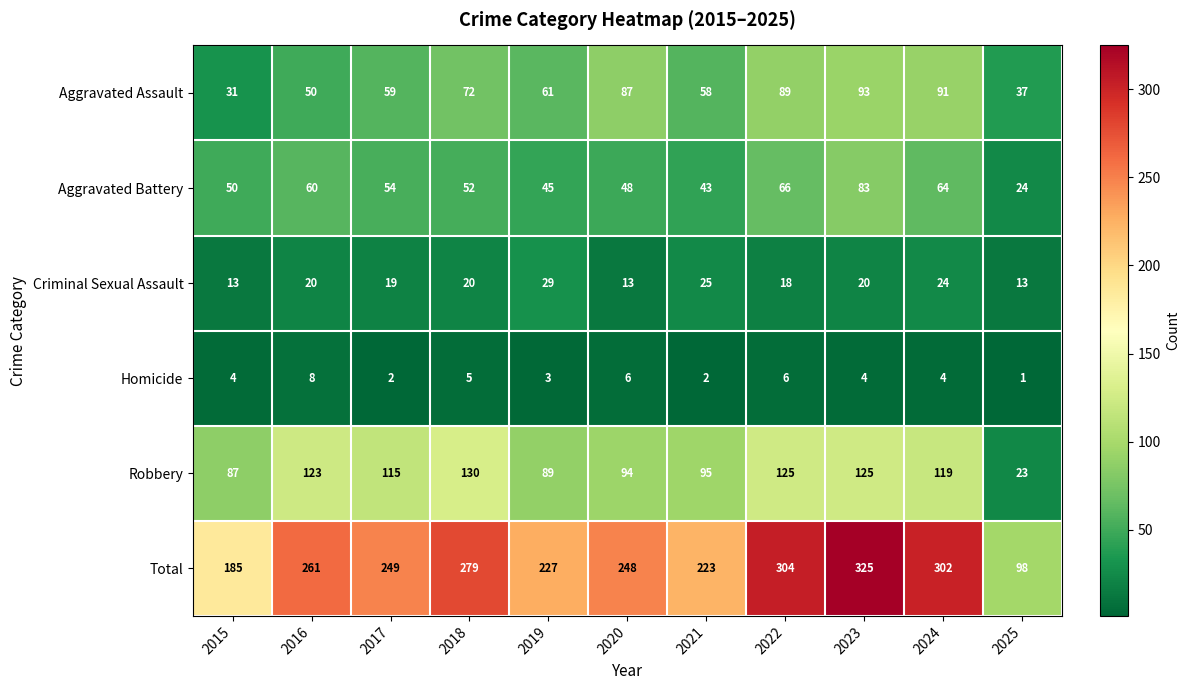

Rank the series by their maximum value, from highest to lowest.

Total, Robbery, Aggravated Assault, Aggravated Battery, Criminal Sexual Assault, Homicide